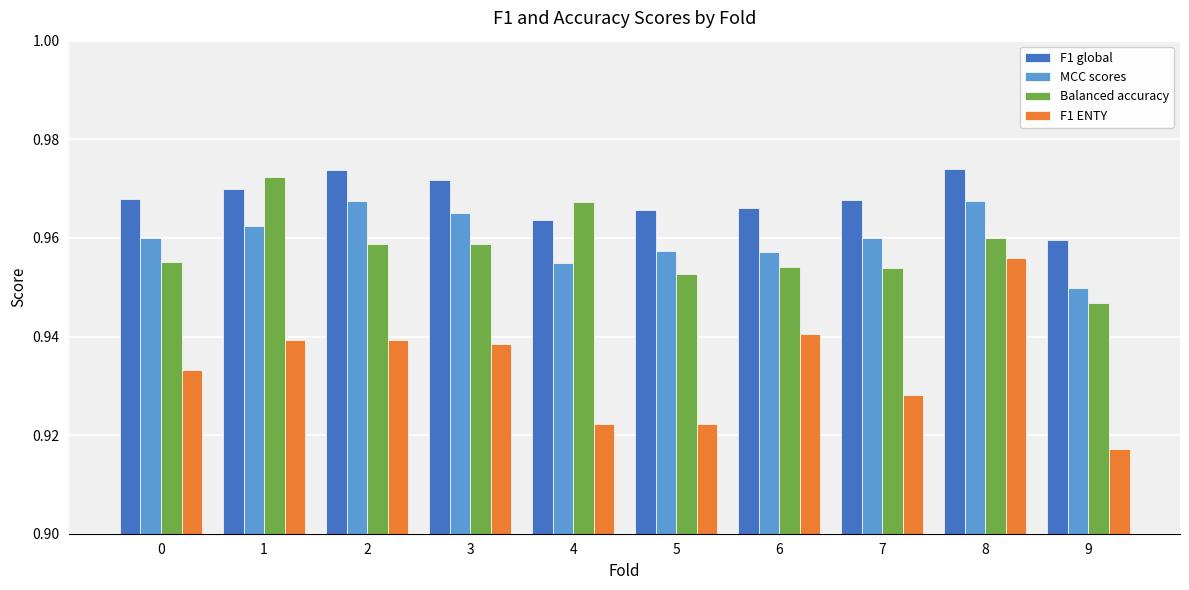

What is the sum of the F1 global values at 1 and 7?

1.9